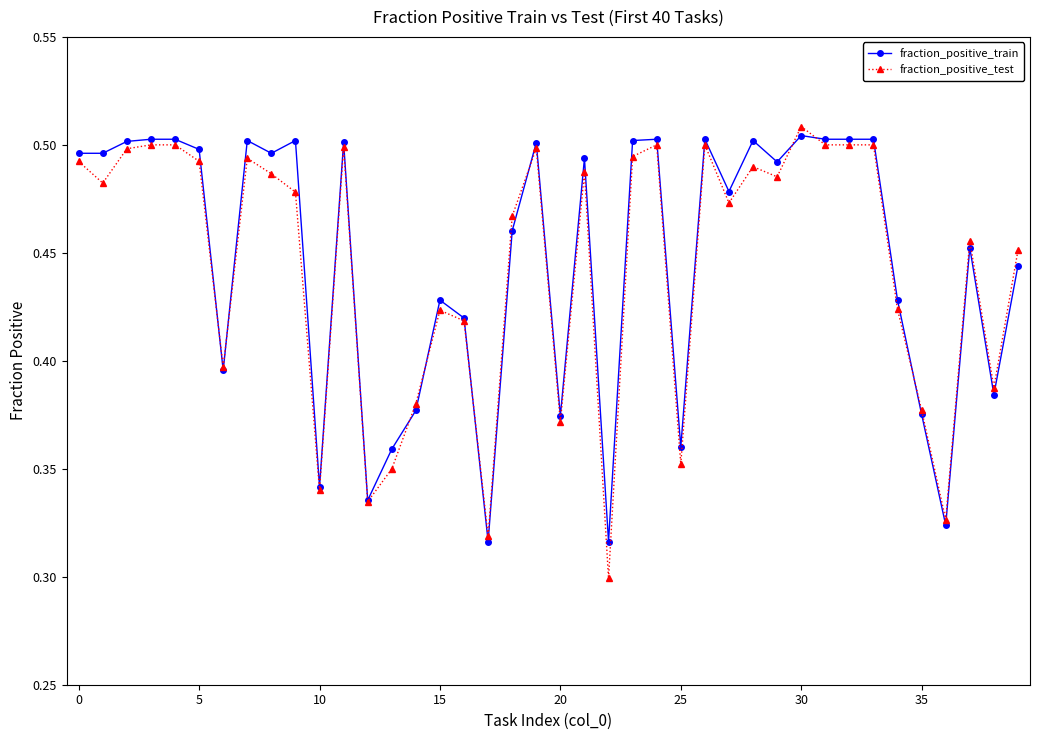

How many fraction_positive_test values are between 0 and 1?

40